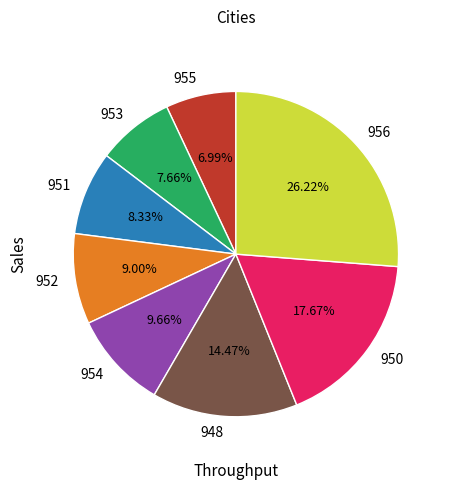

Is the sum of 951 and 948 greater than half?

No